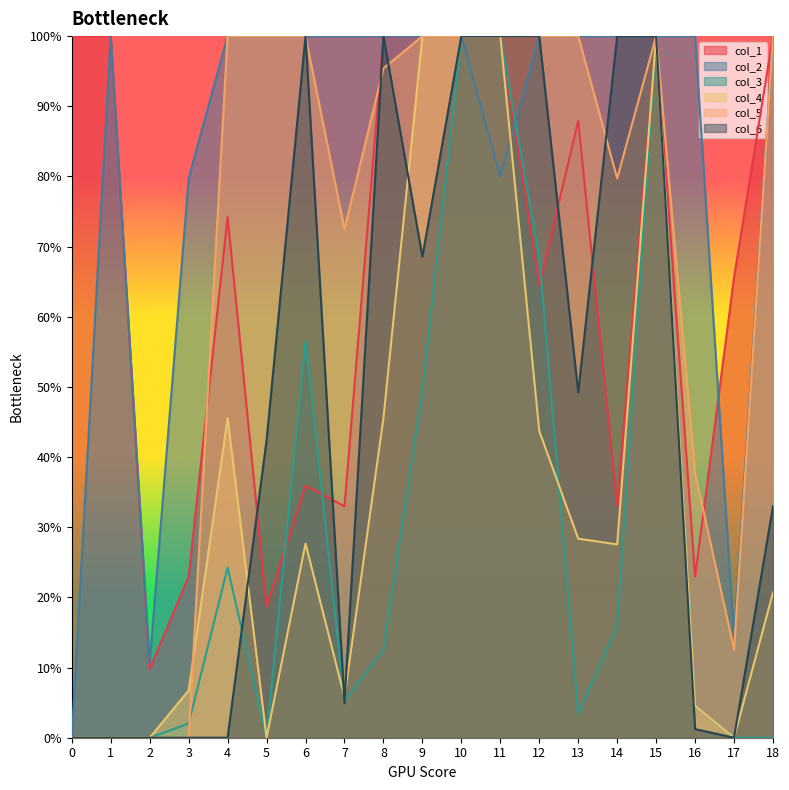

After their last crossing, which series has the higher values: col_3 or col_4?

col_4